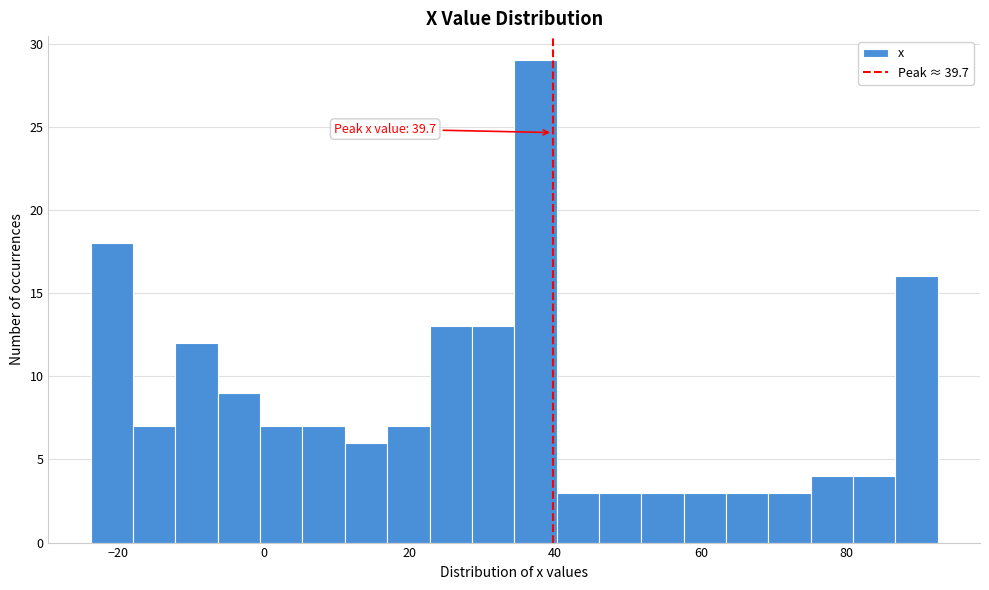

Around what value on the x-axis is the tallest bar? Give the approximate position of its centre, as read against the axis.

38